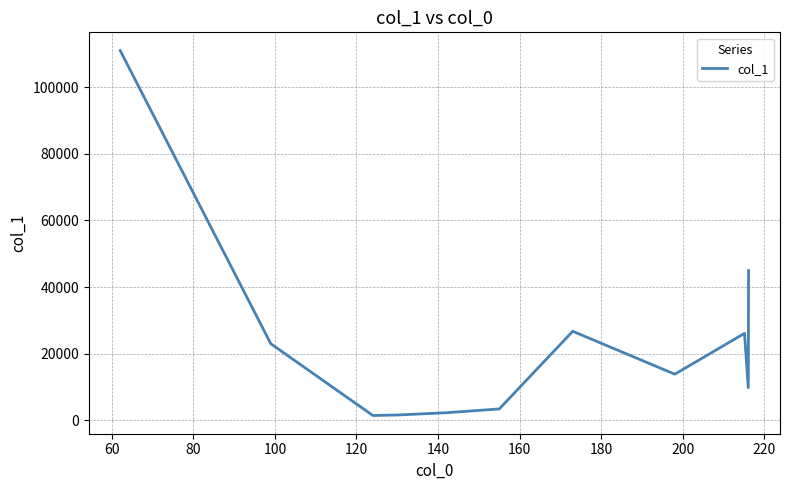

What is the difference between the maximum and second lowest values?

109404.6